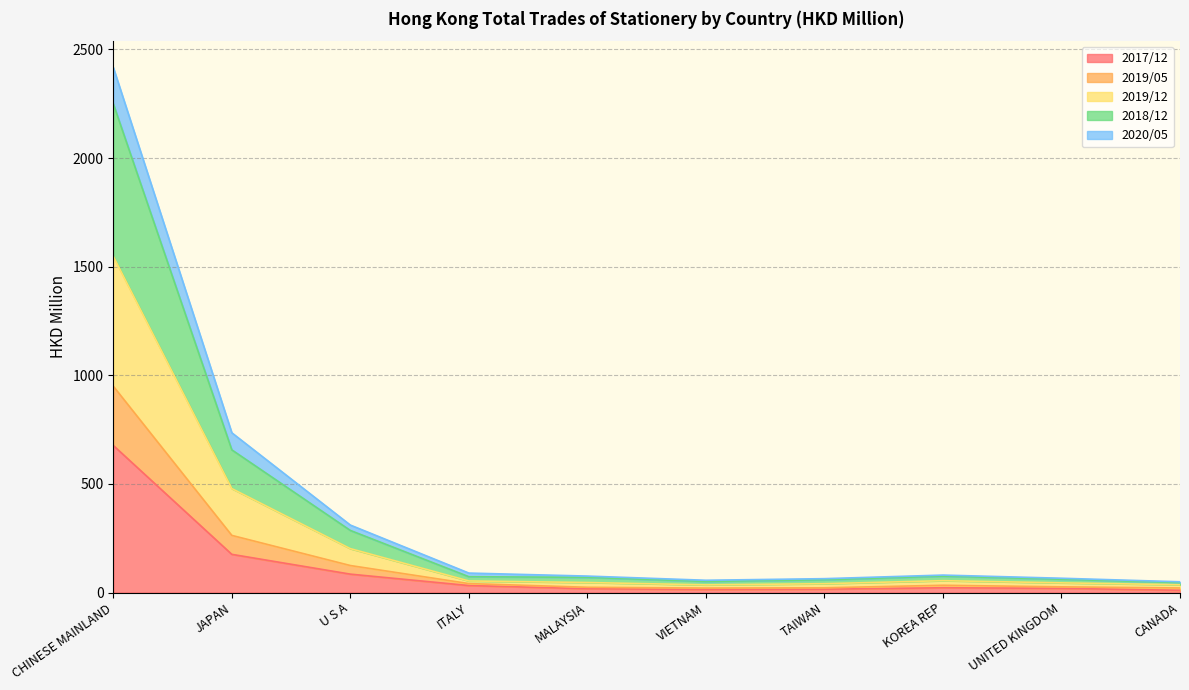

What is the label of the 3rd point from the right?

KOREA REP